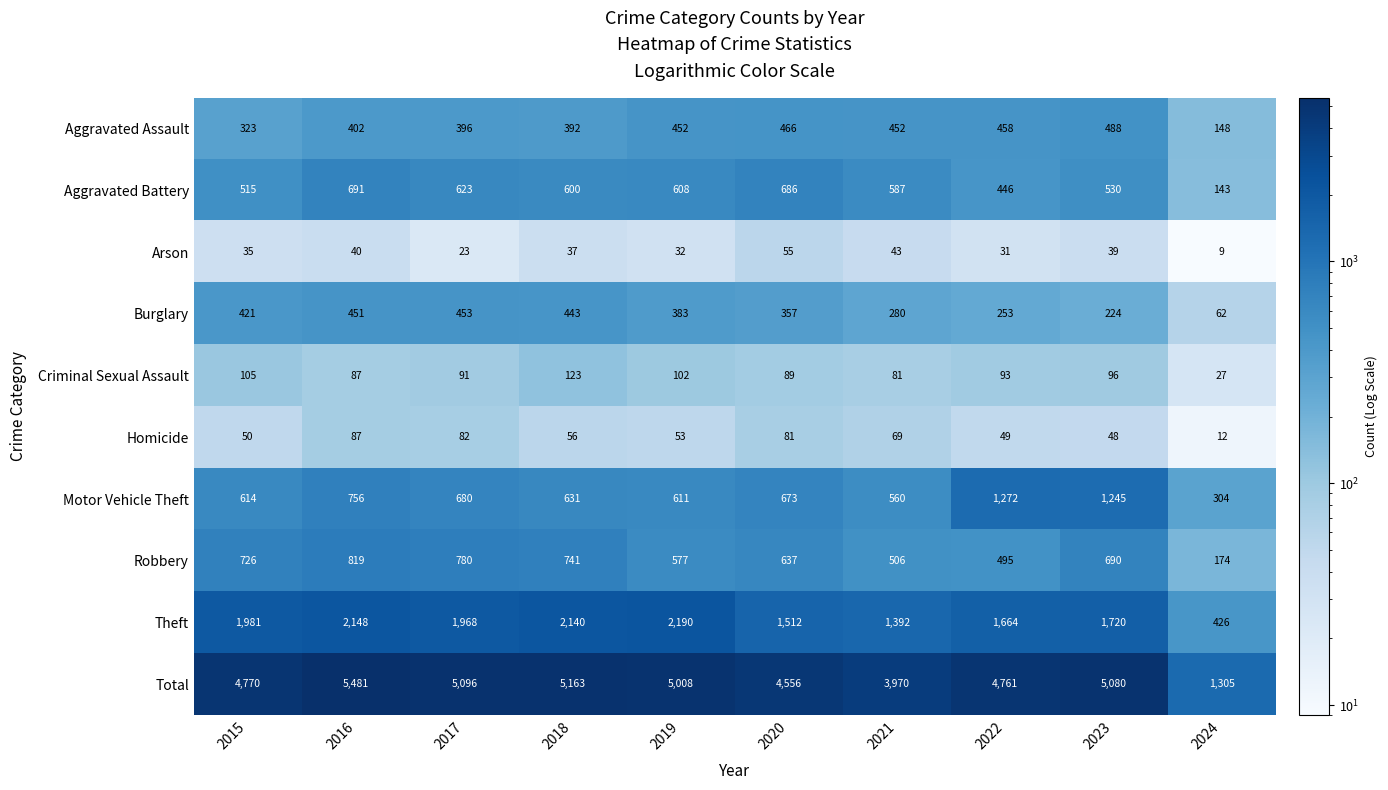

At which label is Robbery closest to 496?

2022